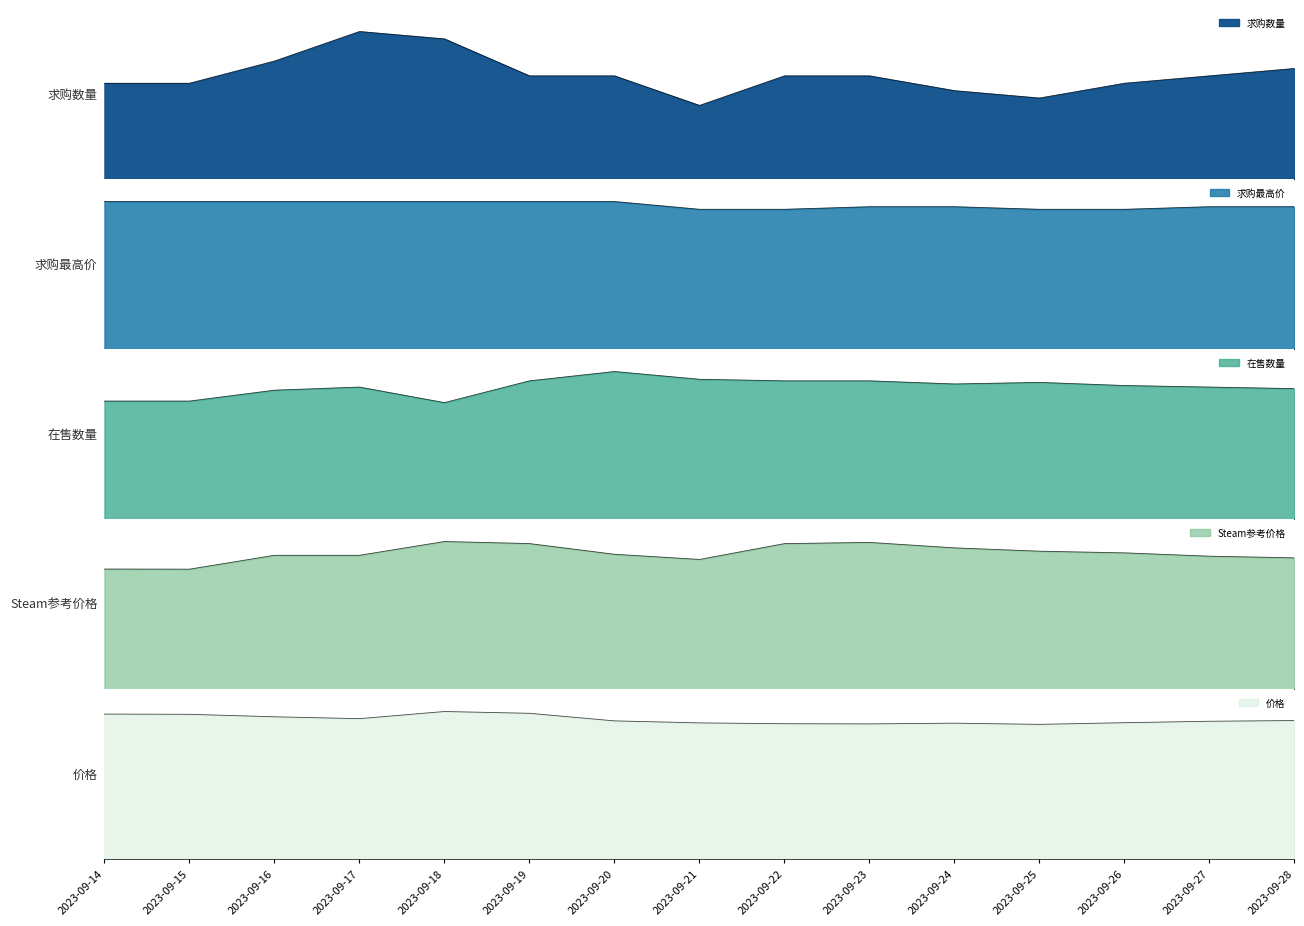

Reading left to right, list all the values displayed in this chart.

价格: 60.8	60.7	59.7	58.9	61.9	61.1	58.0	57.1	56.8	56.7	57.0	56.5	57.2	57.8	58.1
Steam参考价格: 72.3	72.2	80.5	80.5	88.8	87.6	81.2	78.0	87.5	88.3	85.0	83.0	82.0	80.0	79.0
在售数量: 76.0	76.0	83.0	85.0	75.0	89.0	95.0	90.0	89.0	89.0	87.0	88.0	86.0	85.0	84.0
求购最高价: 57.0	57.0	57.0	57.0	57.0	57.0	57.0	54.0	54.0	55.0	55.0	54.0	54.0	55.0	55.0
求购数量: 13.0	13.0	16.0	20.0	19.0	14.0	14.0	10.0	14.0	14.0	12.0	11.0	13.0	14.0	15.0